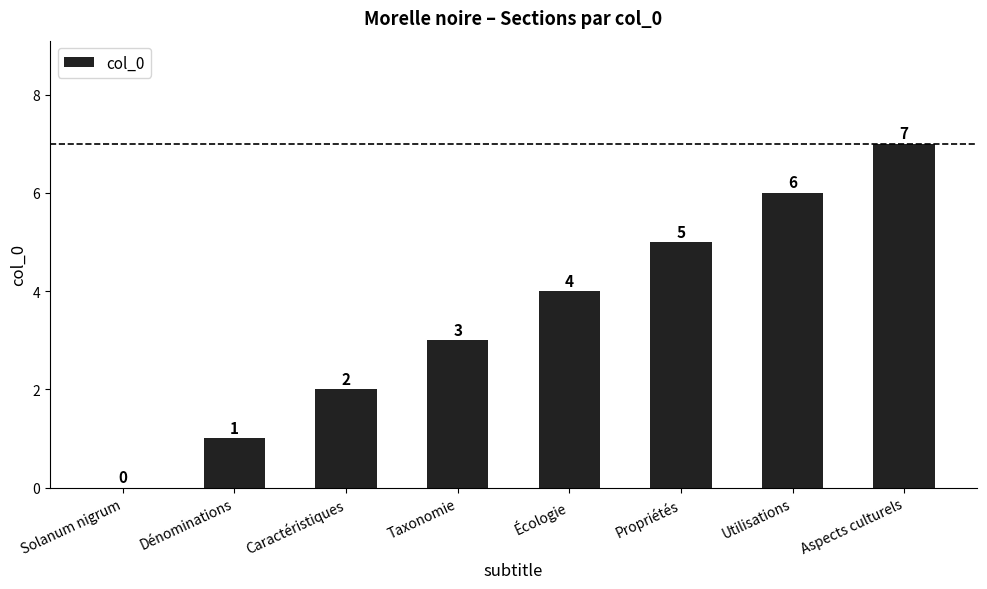

True or false: the data shows 1 at Caractéristiques.

False